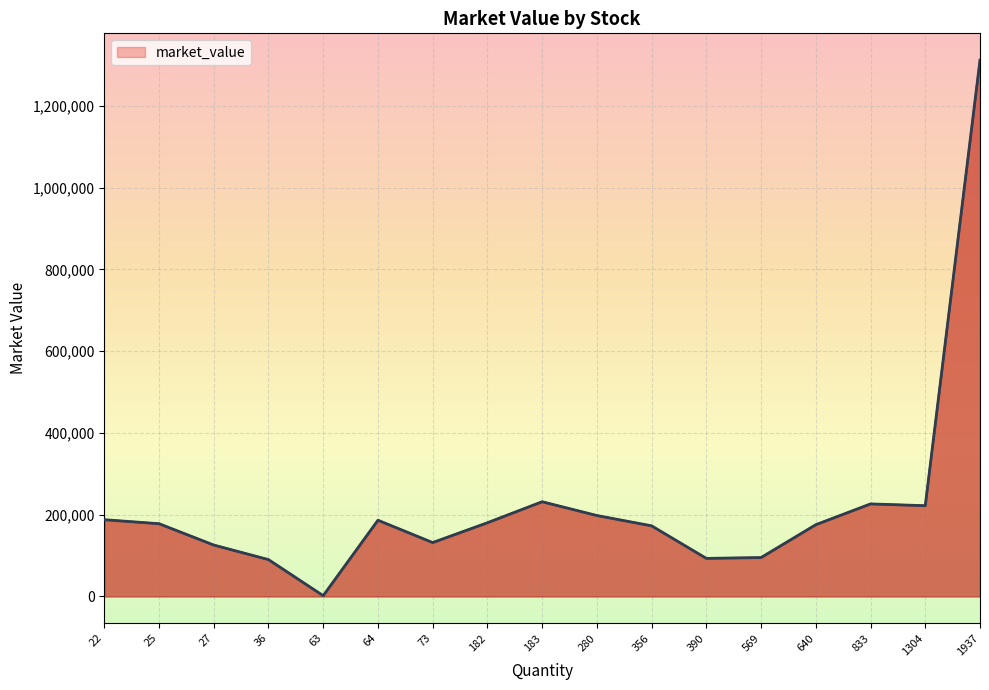

What is the change in value from 64 to 390?

-93300.9